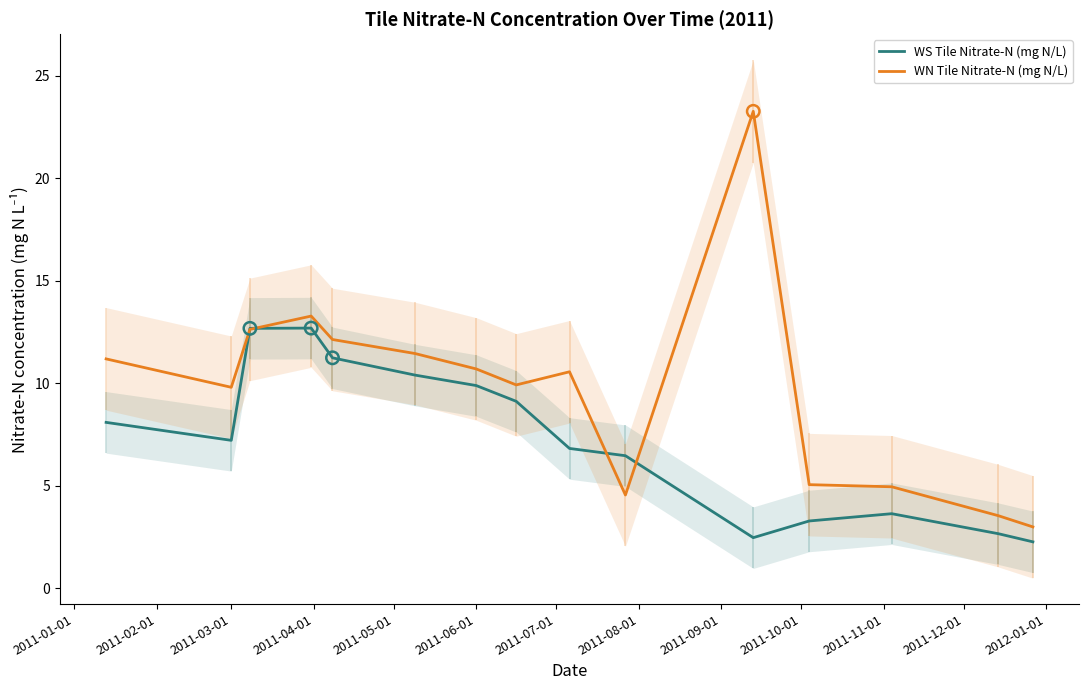

Which series has the largest total across all categories?

WN Tile Nitrate-N (mg N/L)